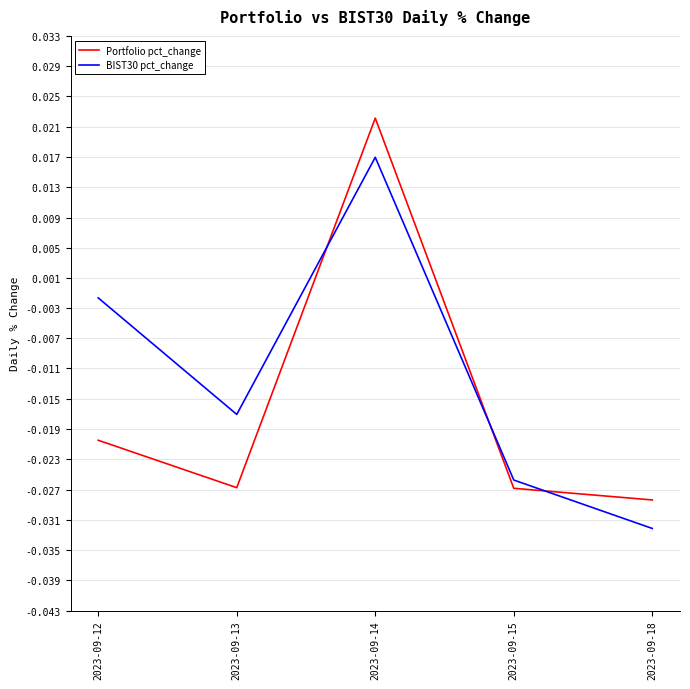

At 2023-09-13, list the series in order from smallest to largest.

Portfolio pct_change, BIST30 pct_change